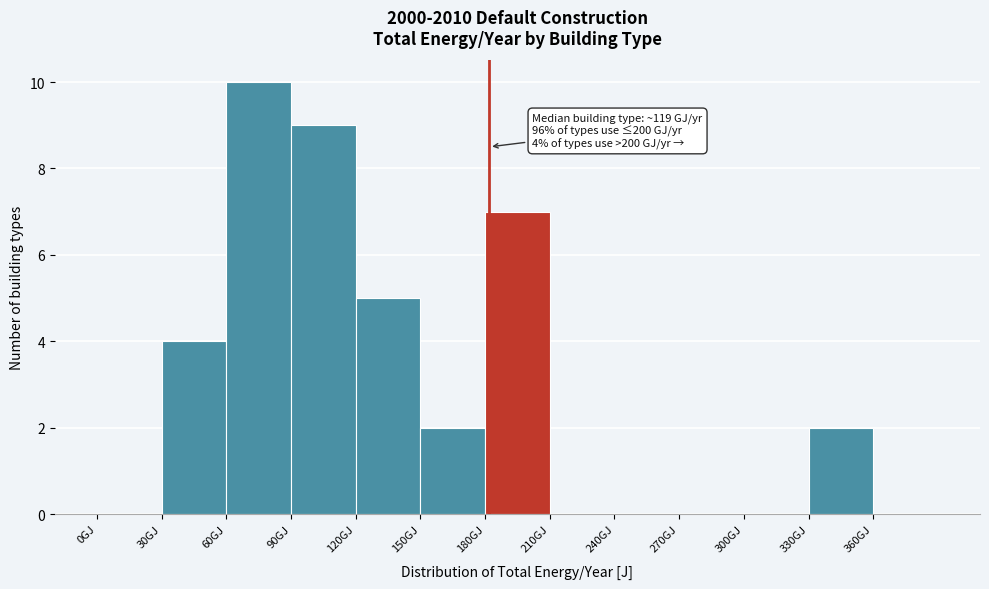

Over which range of the x-axis is the bar tallest?

60 to 90